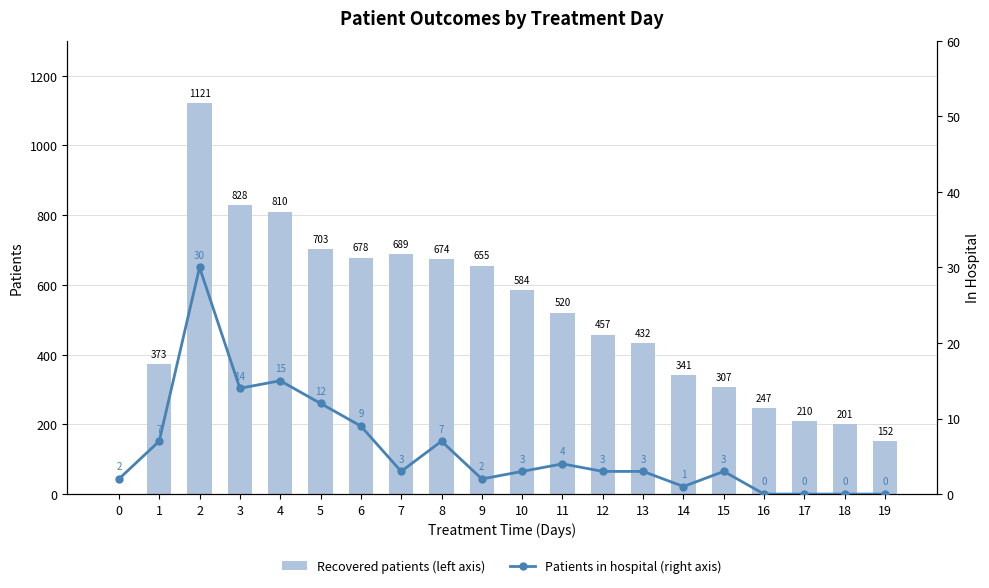

Where is Patients in hospital (right axis) nearest to the value 15?

4